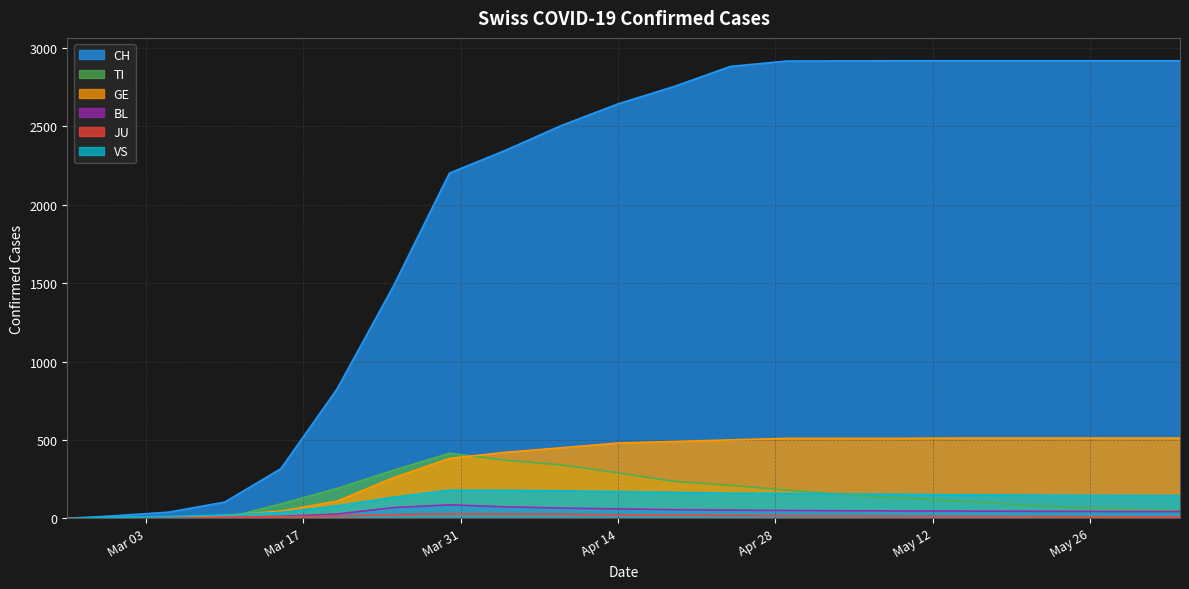

At which label is JU closest to 14?

2020-03-20